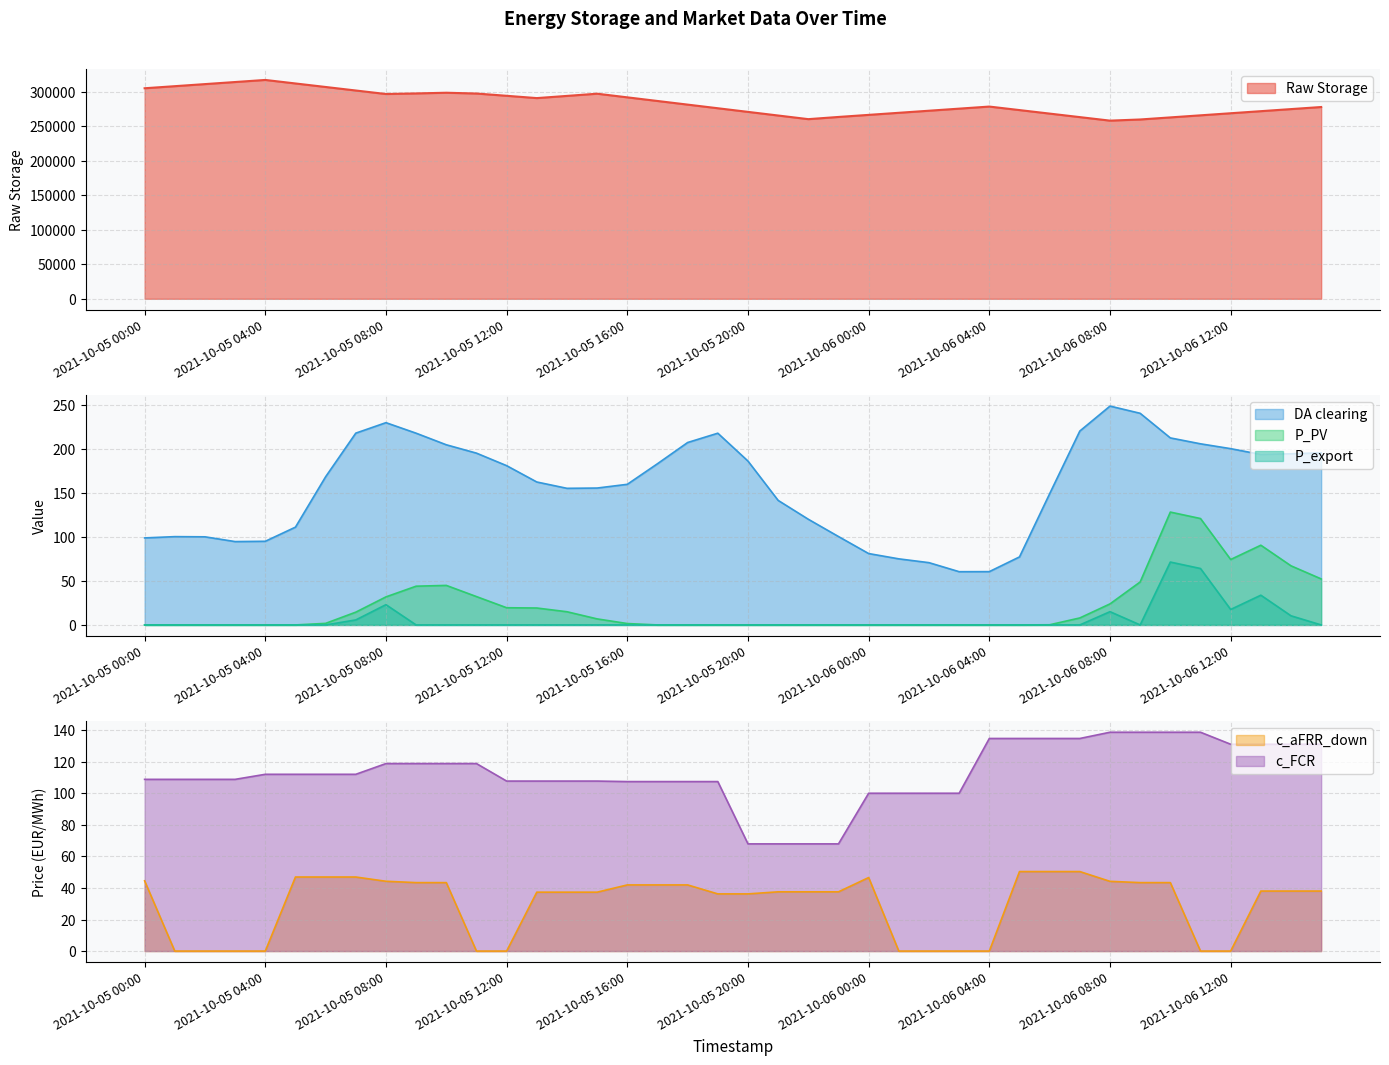

At which category is the sum across all series the highest?

2021-10-05 04:00